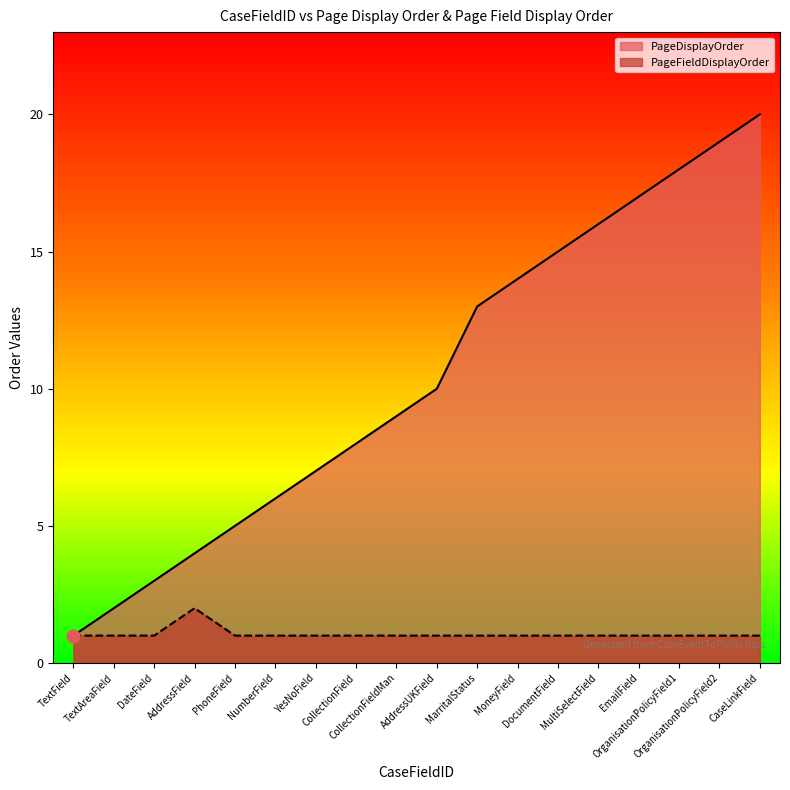

What is the total value across all series at PhoneField?

6